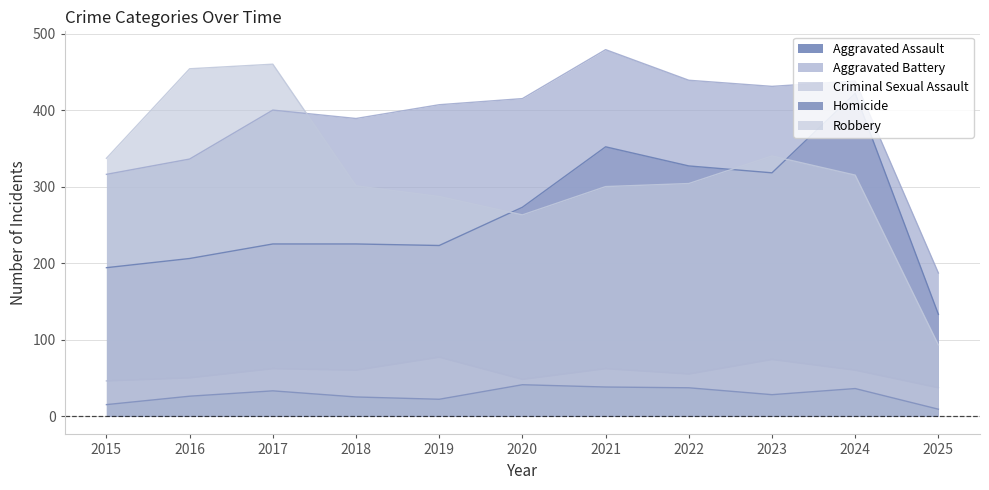

Which series has the largest total across all categories?

Aggravated Battery